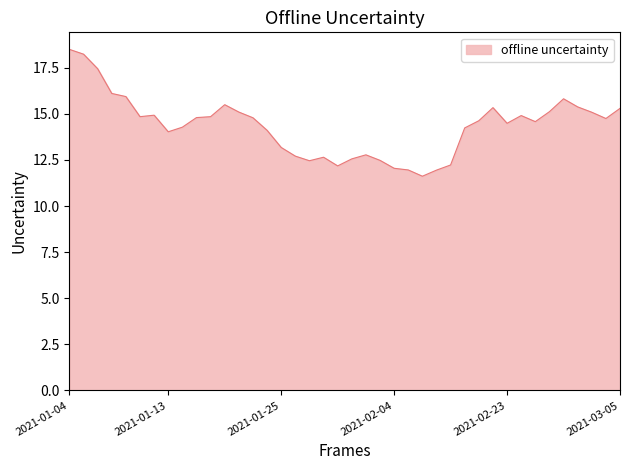

What is the greatest value displayed?

18.5